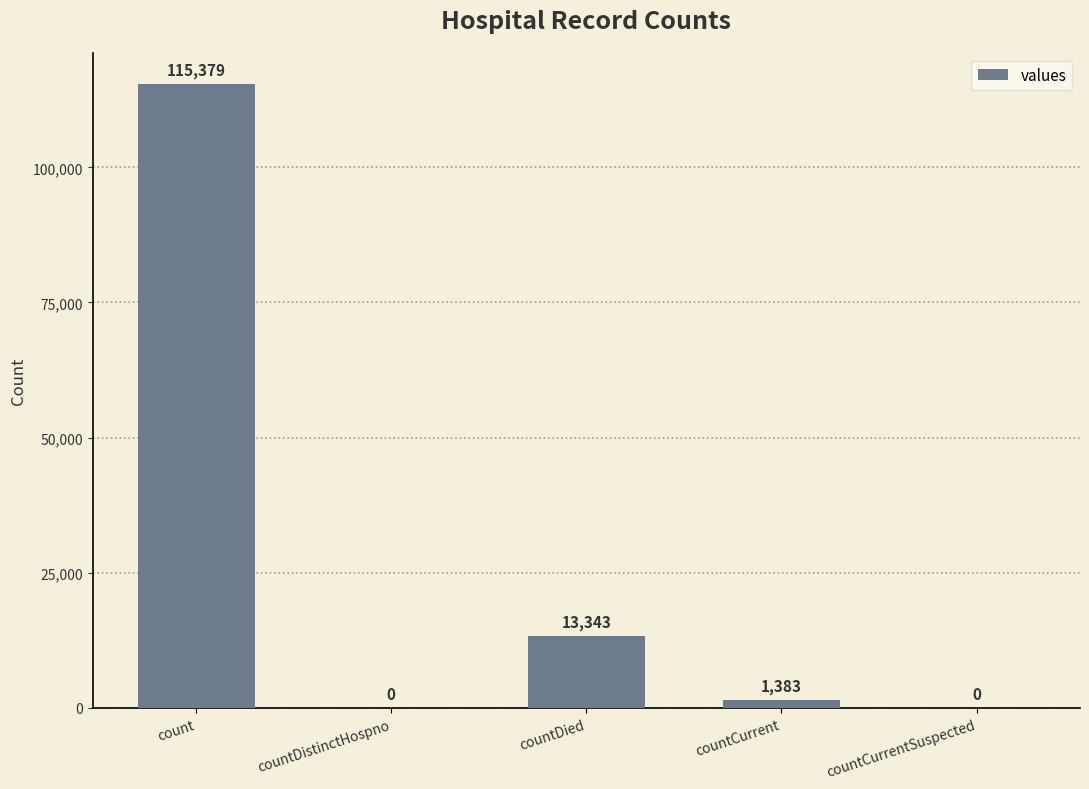

Reading left to right, what are all the values shown in this chart?

115379	0	13343	1383	0